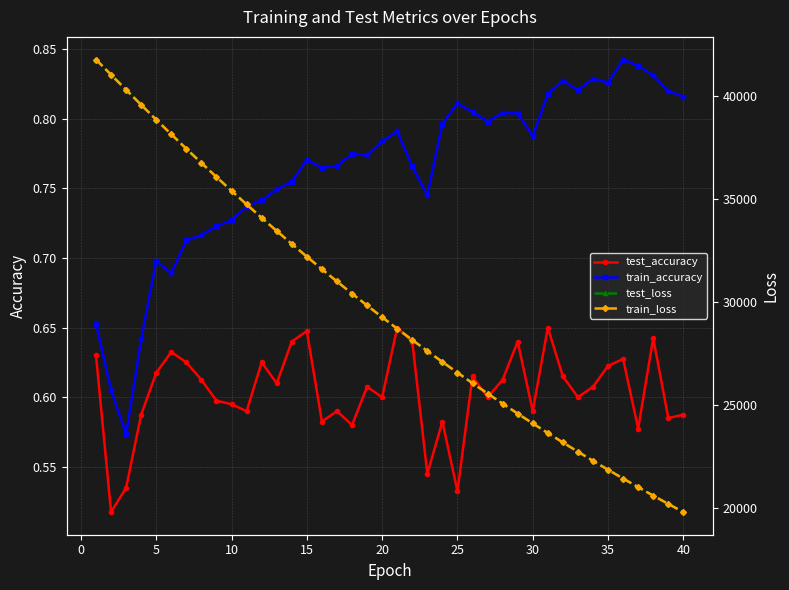

What is the difference between the maximum and second lowest values in the train_accuracy series?

0.2